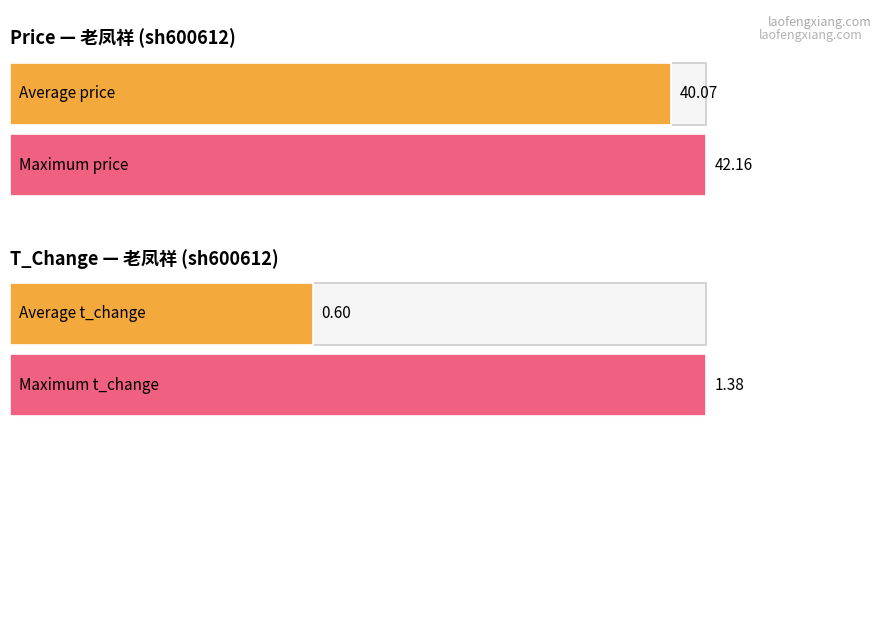

What is the average value of the price series?

40.1